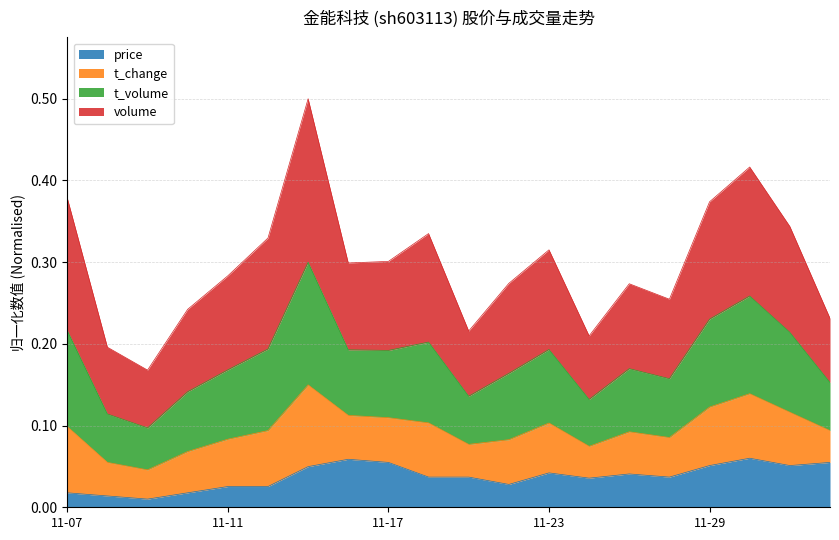

What is the label of the 3rd point from the right?

2022-11-30